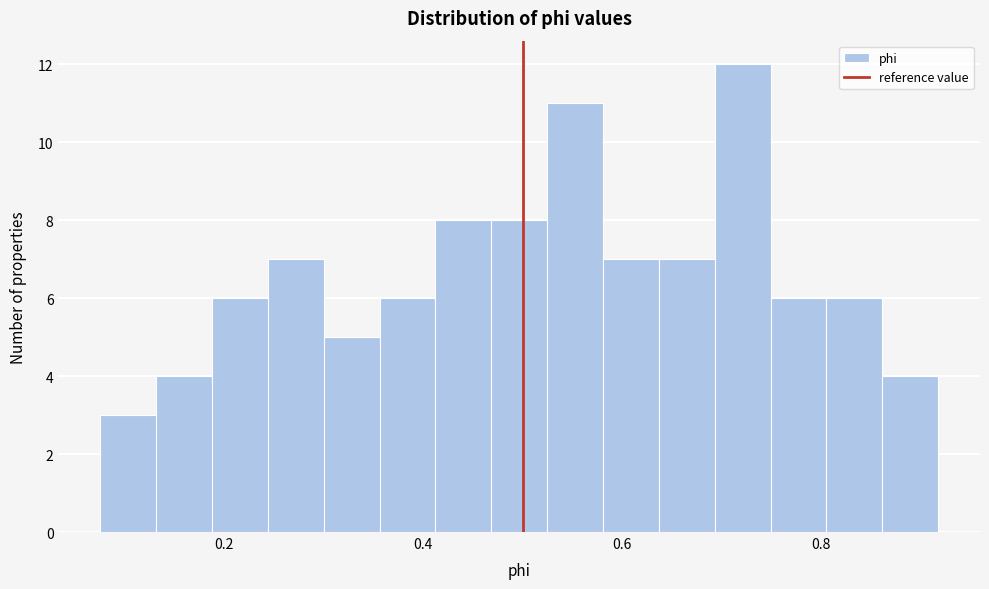

Read against the x-axis, roughly where is the centre of the tallest bar?

0.72